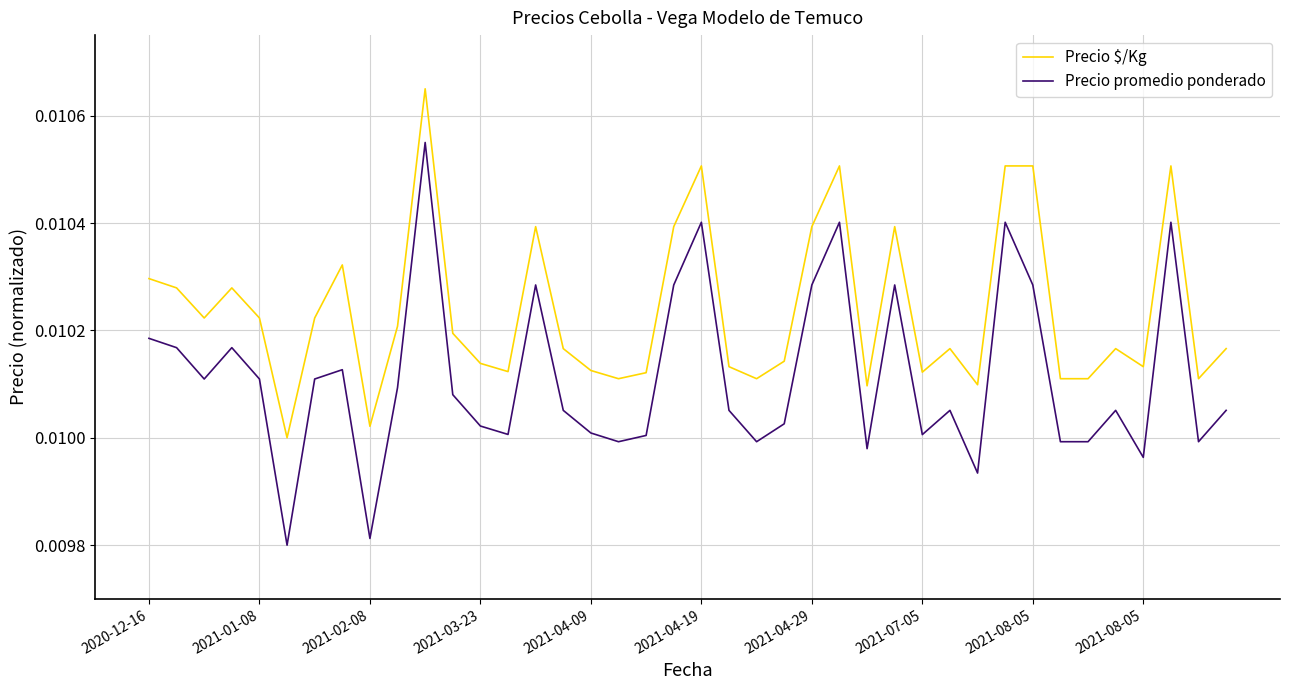

True or false: Precio promedio ponderado and Precio $/Kg intersect in this chart.

False